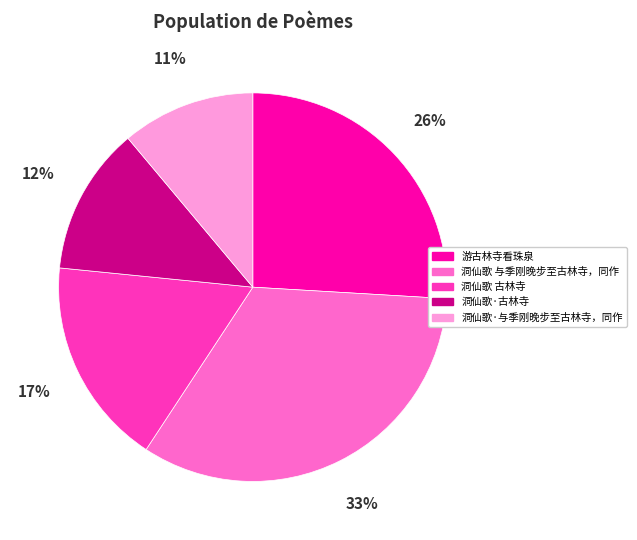

Is it true that 洞仙歌·古林寺 is 1% of the pie?

False